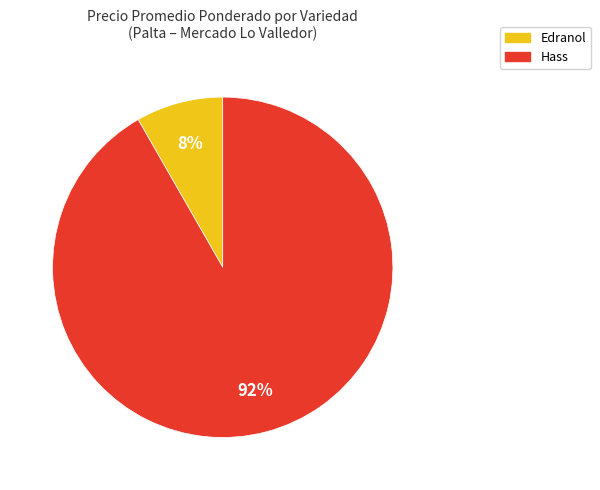

Which category has the biggest portion of the pie?

Hass